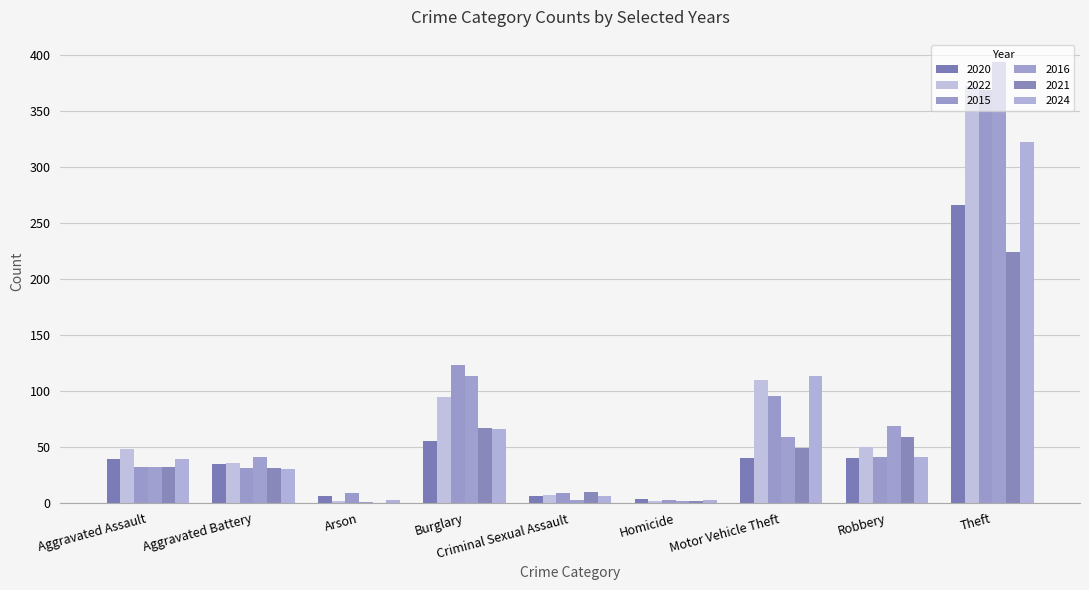

What is the label of the 9th bar from the right?

Aggravated Assault